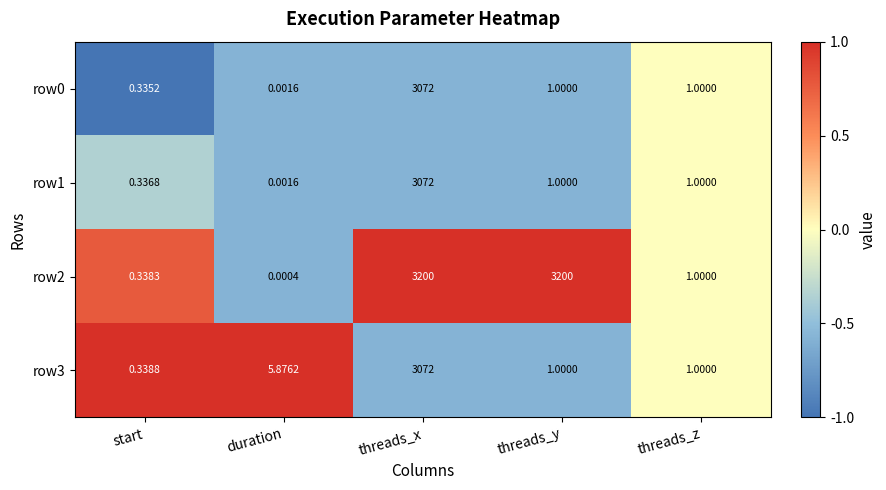

Is the value of row2 at threads_y greater than the value of row0 at threads_y?

Yes